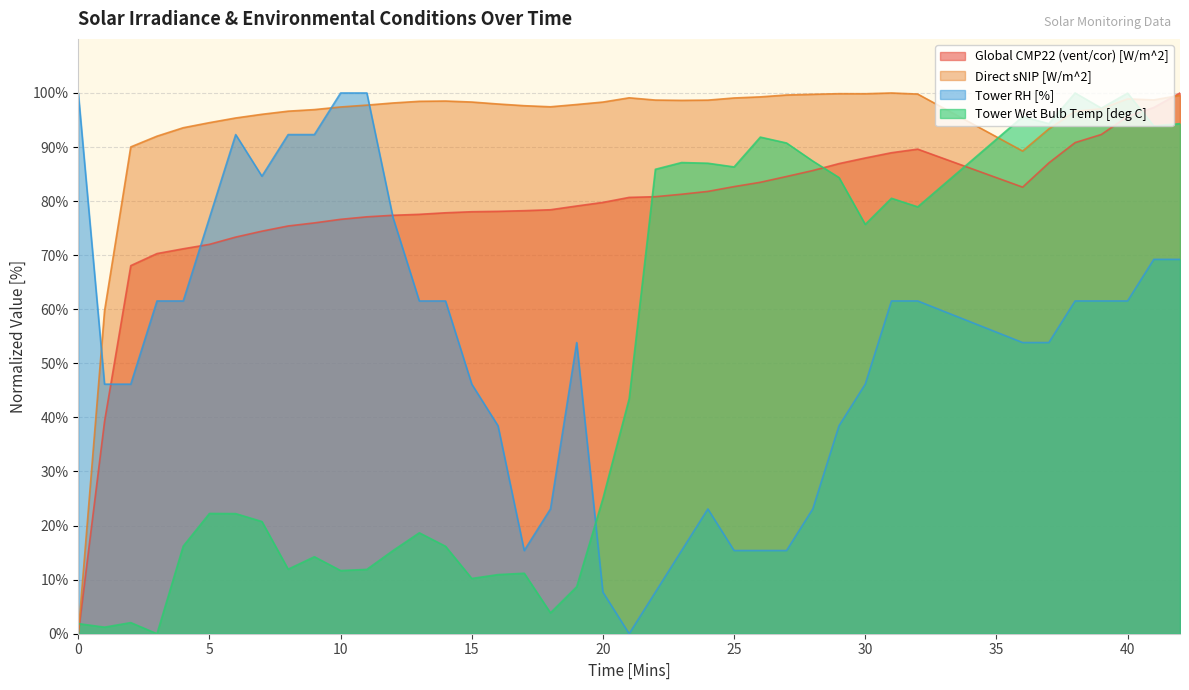

What is the sum of the Direct sNIP [W/m^2] values at 24 and 36?

187.9